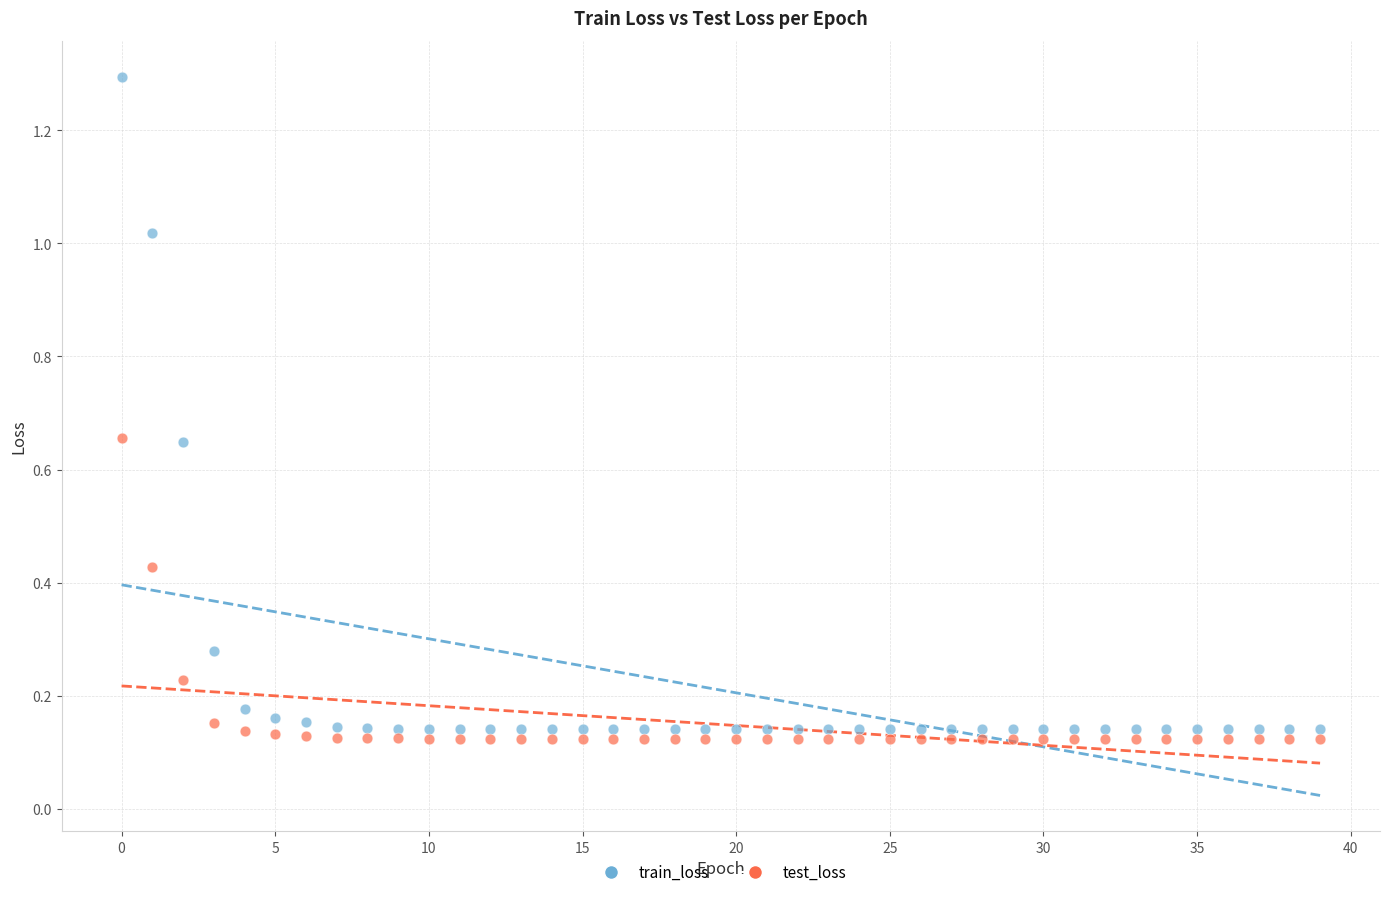

Which series reaches the maximum Y coordinate?

train_loss